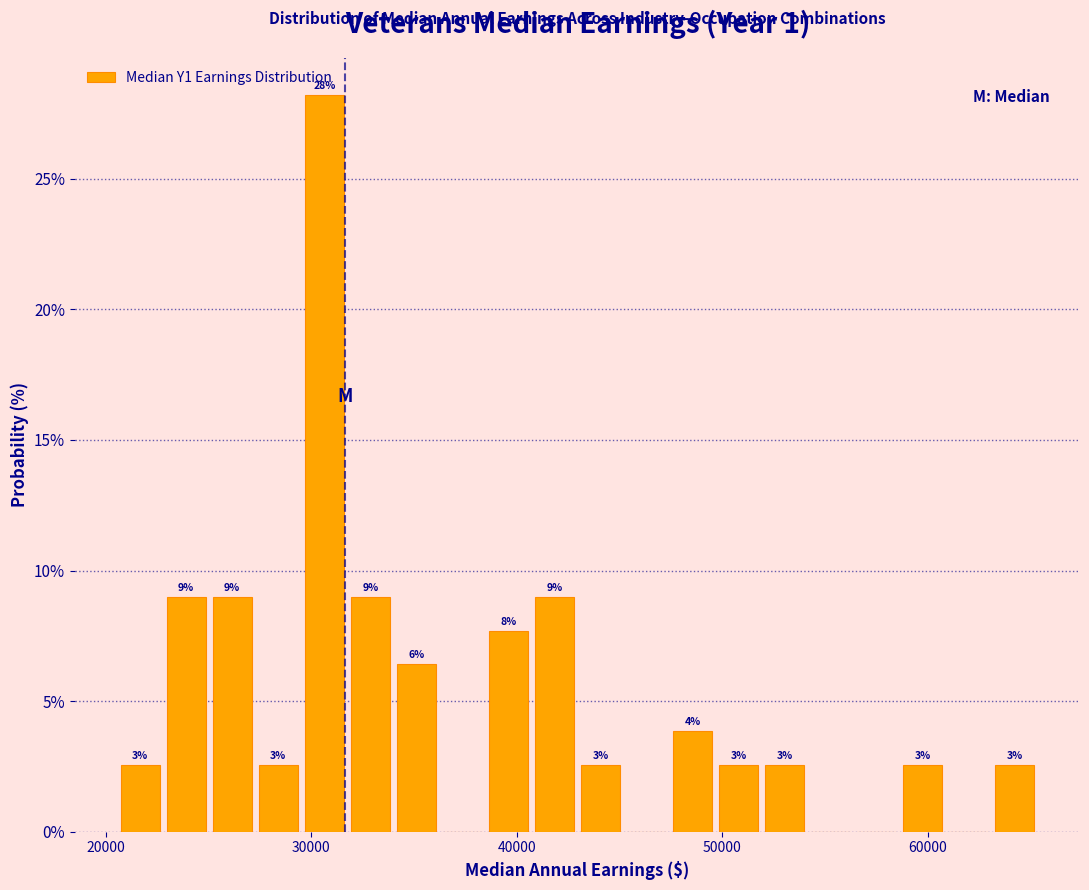

Around what value on the x-axis is the tallest bar? Give the approximate position of its centre, as read against the axis.

31000